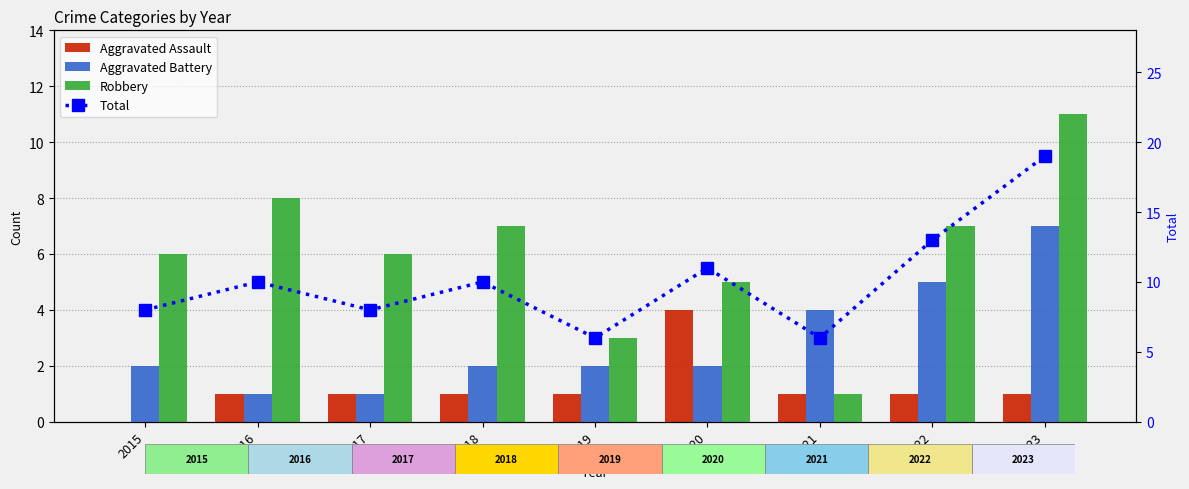

Reading left to right, extract all data points from this chart.

Aggravated Assault: 2015=0	2016=1	2017=1	2018=1	2019=1	2020=4	2021=1	2022=1	2023=1
Aggravated Battery: 2015=2	2016=1	2017=1	2018=2	2019=2	2020=2	2021=4	2022=5	2023=7
Robbery: 2015=6	2016=8	2017=6	2018=7	2019=3	2020=5	2021=1	2022=7	2023=11
Total: 2015=8	2016=10	2017=8	2018=10	2019=6	2020=11	2021=6	2022=13	2023=19